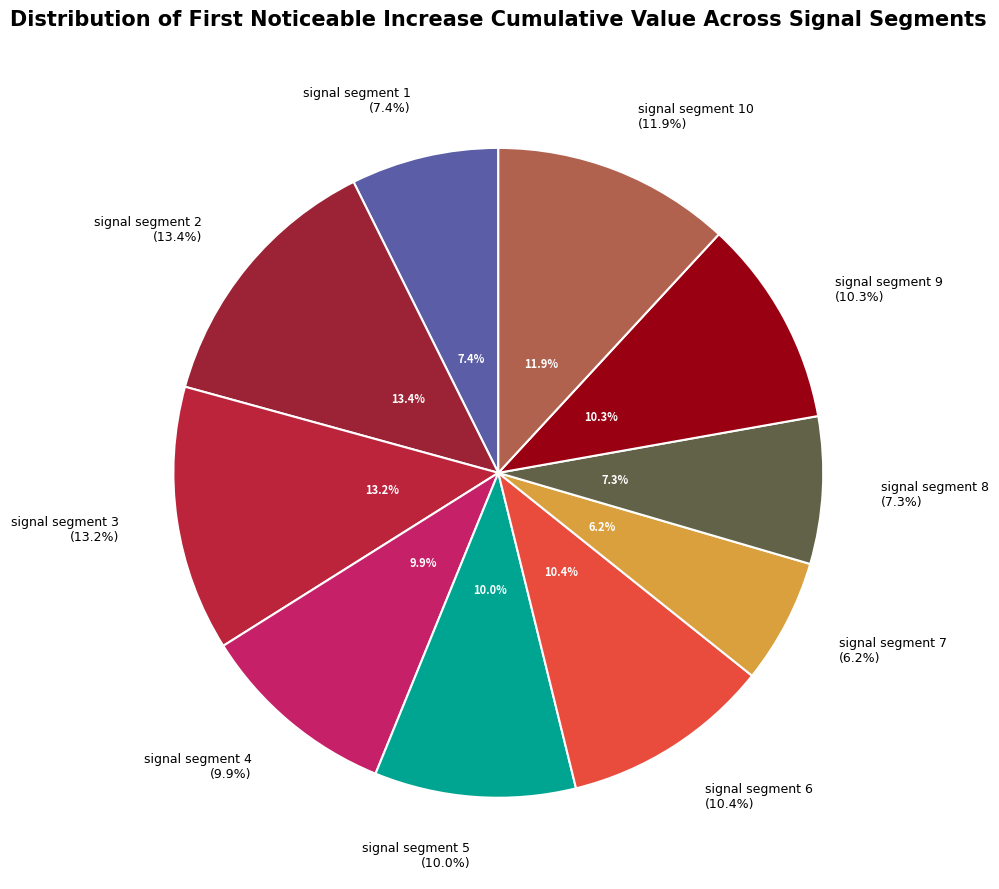

To the nearest percent, what is the average slice percentage?

10%